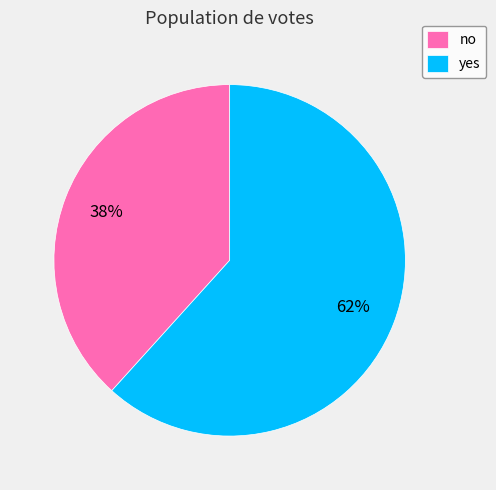

Which has a higher value, no or yes?

yes